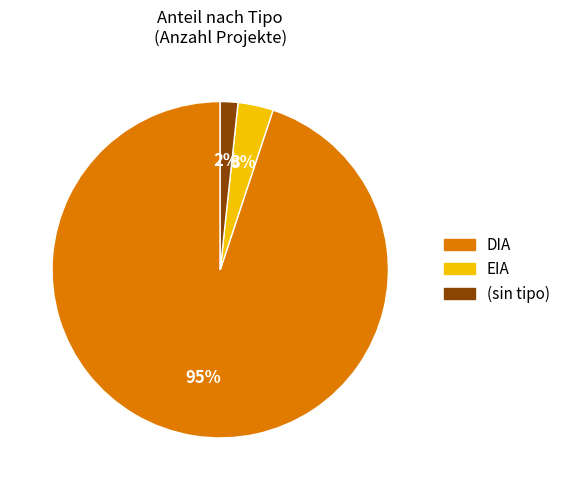

How many slices are in this pie chart?

3